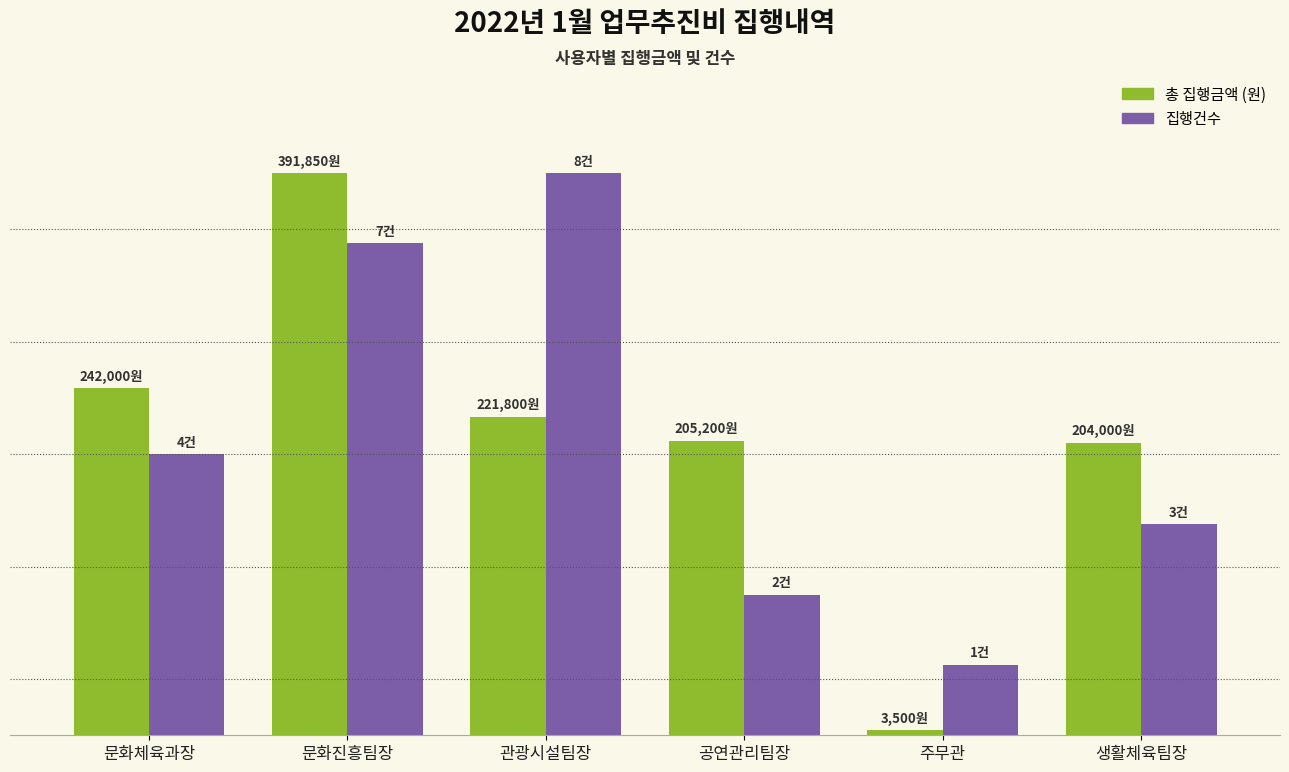

Reading left to right, transcribe all the data shown in this chart.

총 집행금액 (원): 문화체육과장=242000.0	문화진흥팀장=391850.0	관광시설팀장=221800.0	공연관리팀장=205200.0	주무관=3500.0	생활체육팀장=204000.0
집행건수: 문화체육과장=4.0	문화진흥팀장=7.0	관광시설팀장=8.0	공연관리팀장=2.0	주무관=1.0	생활체육팀장=3.0
집행건수 (스케일): 문화체육과장=195925.0	문화진흥팀장=342868.8	관광시설팀장=391850.0	공연관리팀장=97962.5	주무관=48981.2	생활체육팀장=146943.8